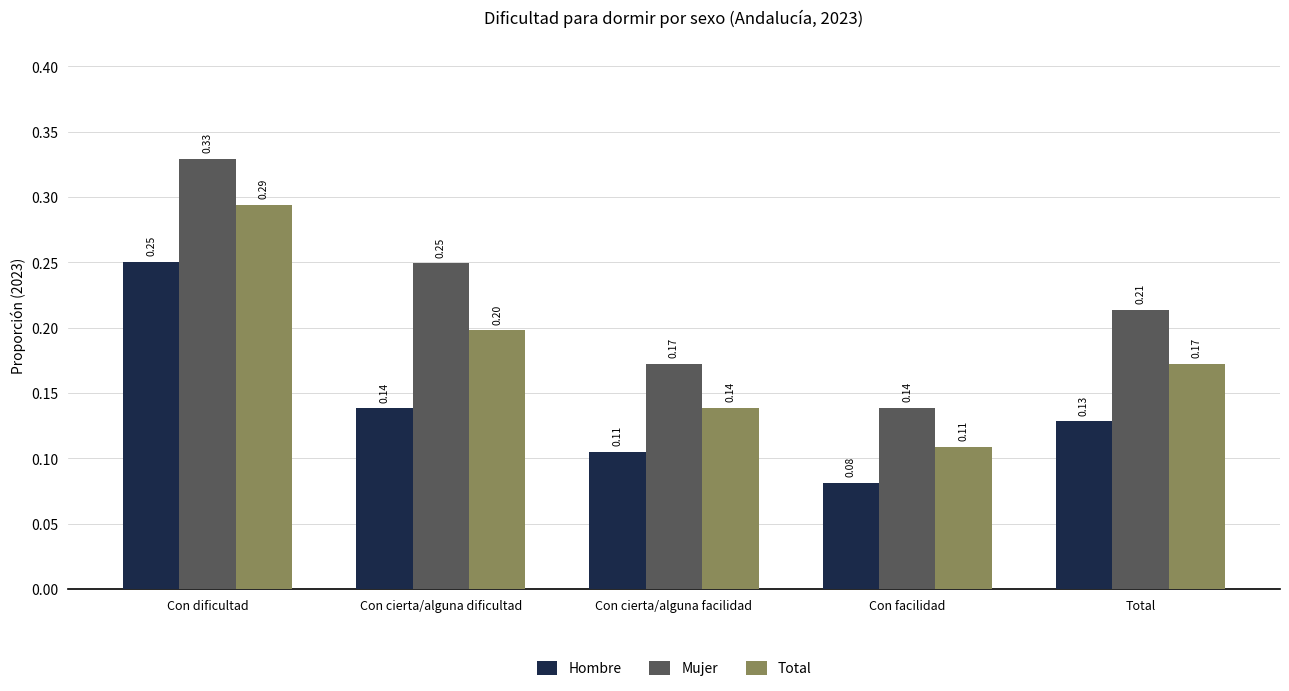

How many groups of bars are there?

5